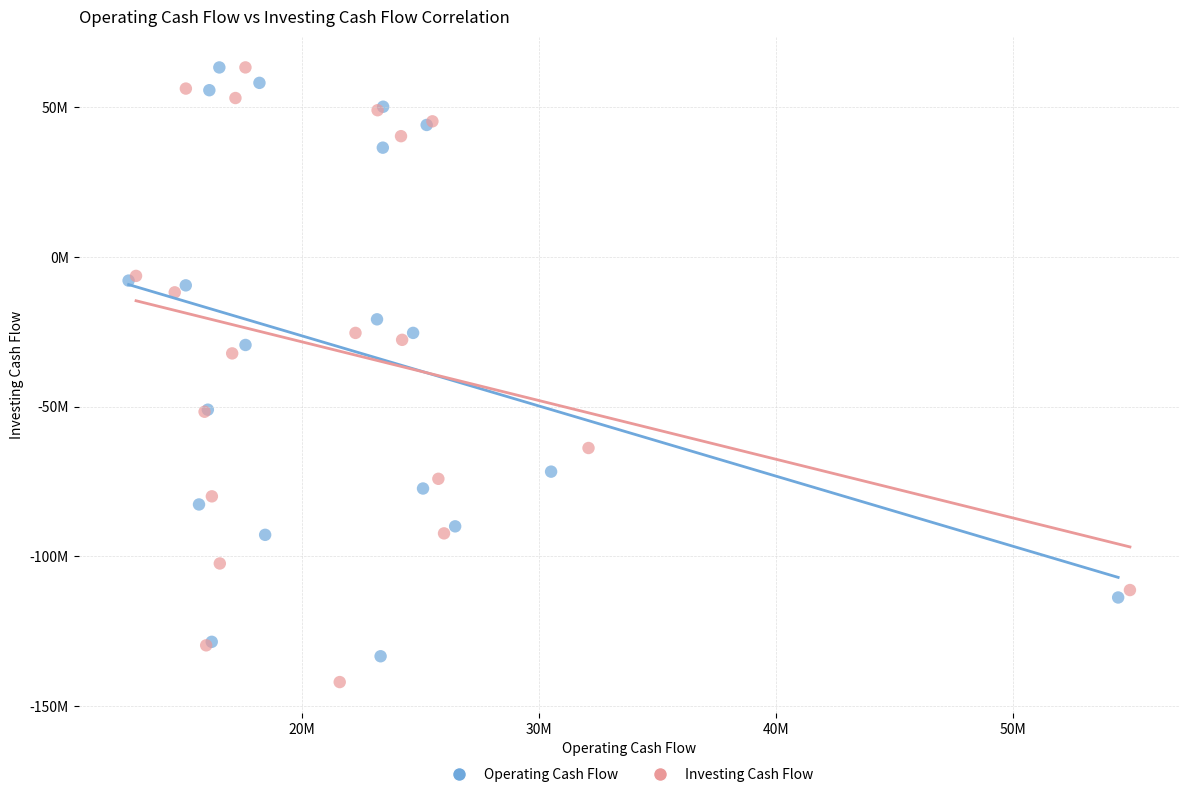

What are all the series names shown in the legend?

Operating Cash Flow, Investing Cash Flow